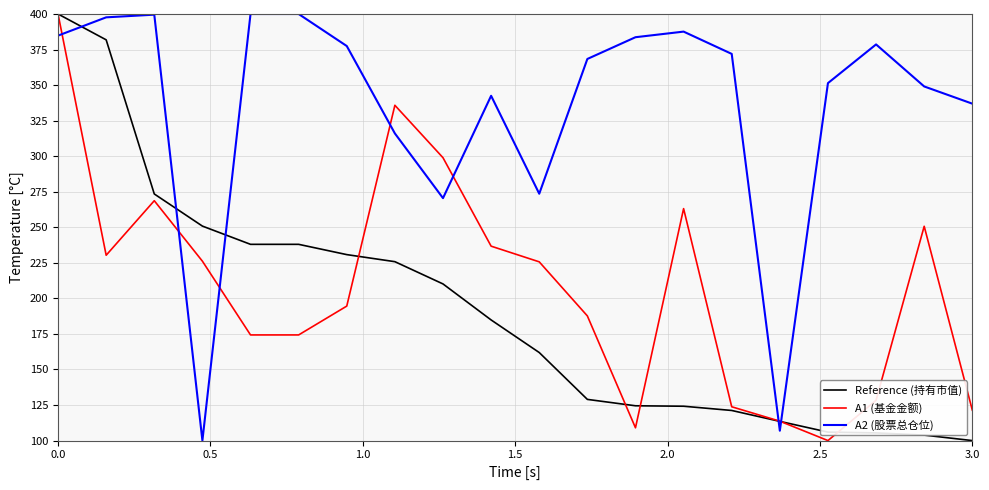

What is the greatest value displayed?

400.0